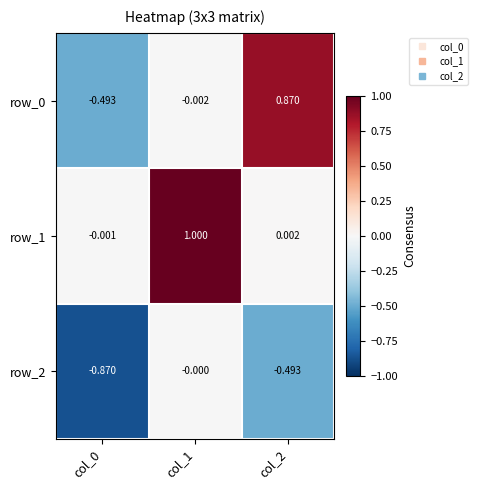

Is the value of row_1 at col_2 greater than the value of row_2 at col_1?

Yes